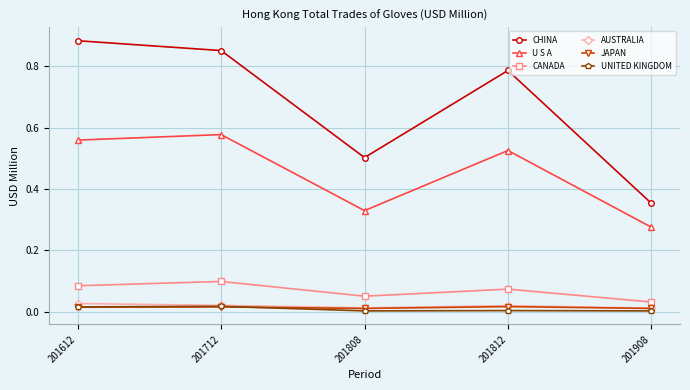

The JAPAN series shows 0.0 at 201612. True or false?

True